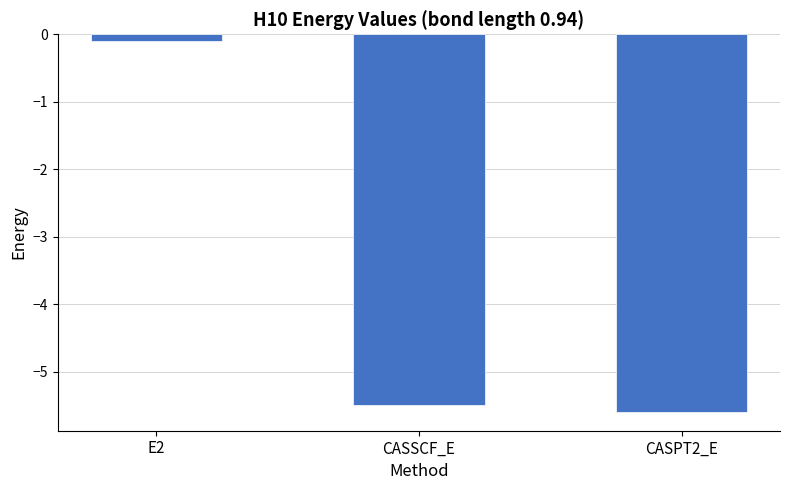

What is the smallest value displayed?

-5.6